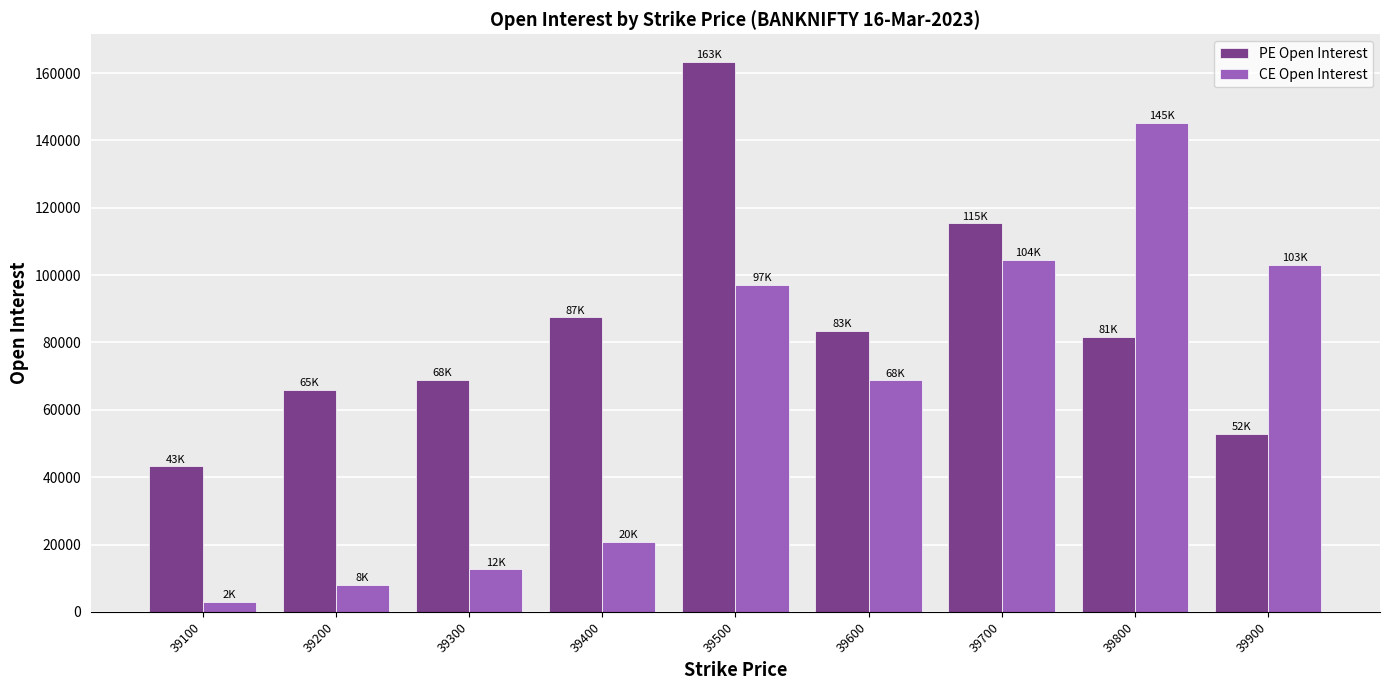

What is the approximate value of PE Open Interest at 39600, to the nearest 50?

83500